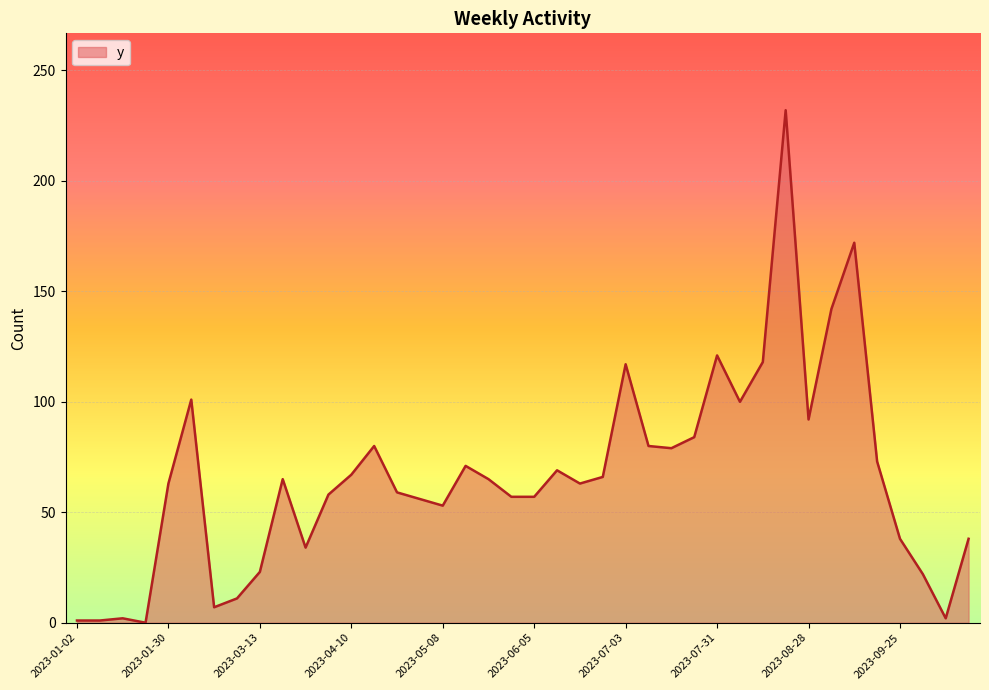

What is the difference between the maximum and minimum values?

232